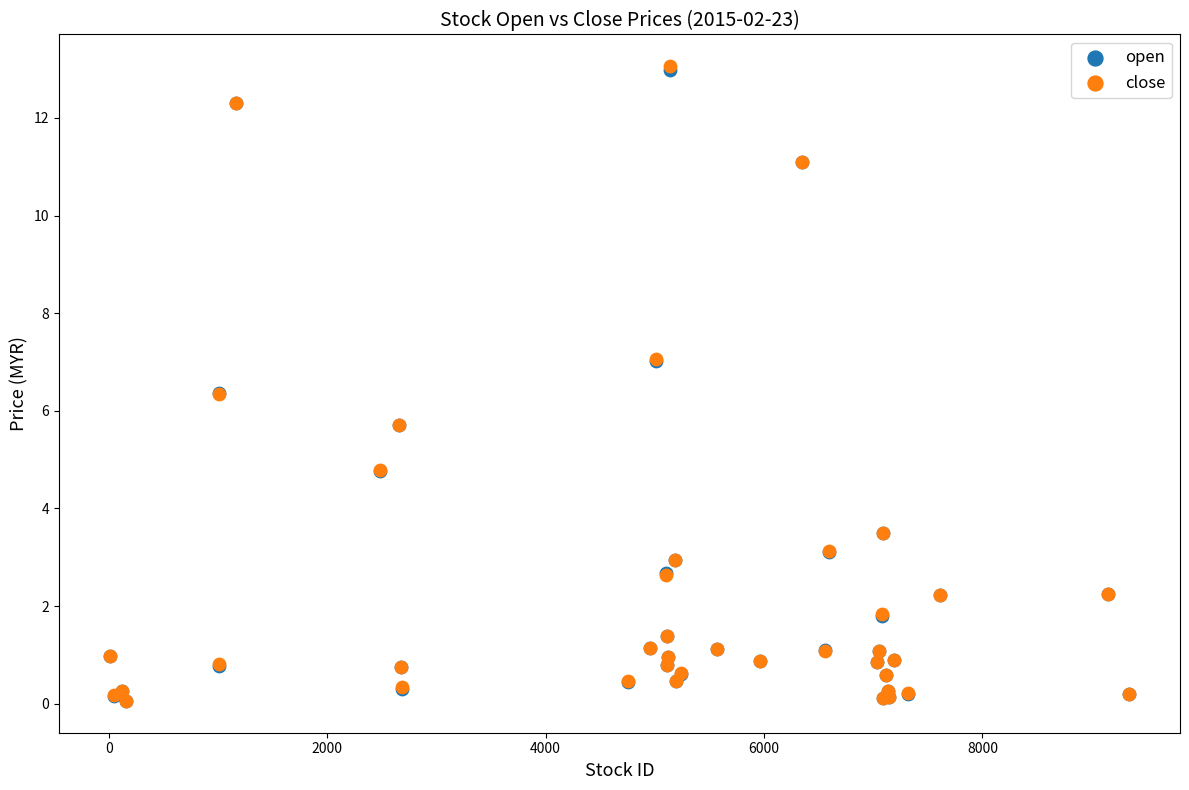

What are all the series names shown in the legend?

open, close